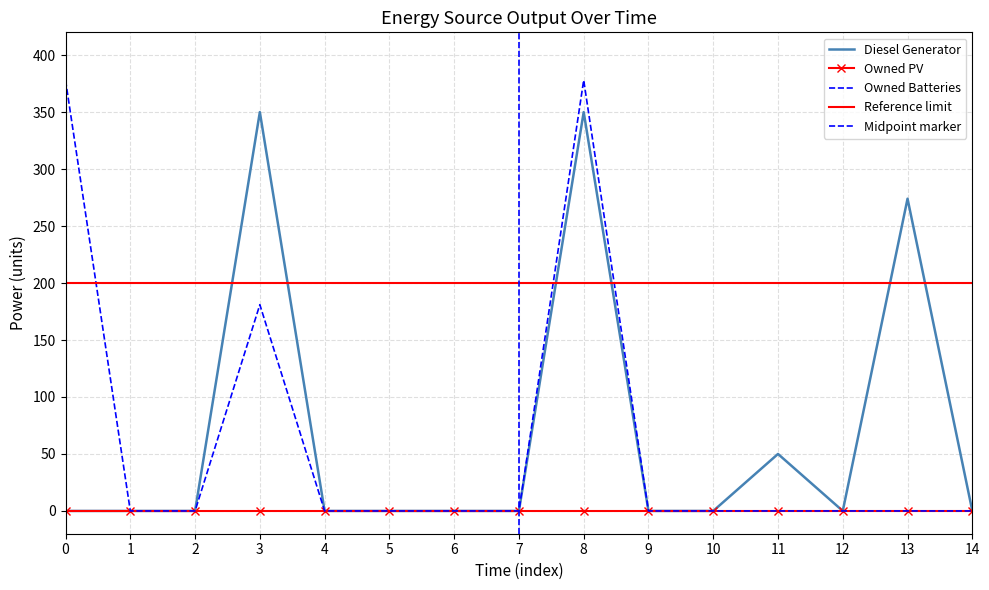

The Diesel Generator series shows 194 at 0. True or false?

False